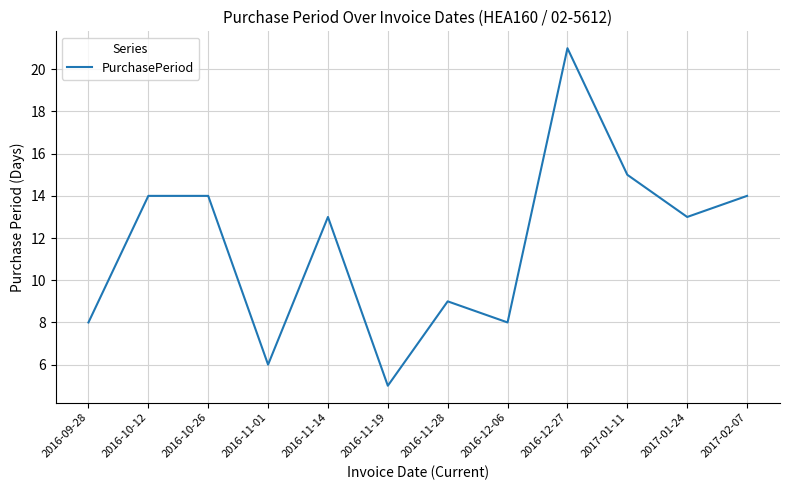

Which category has the highest value across all series?

2016-12-27